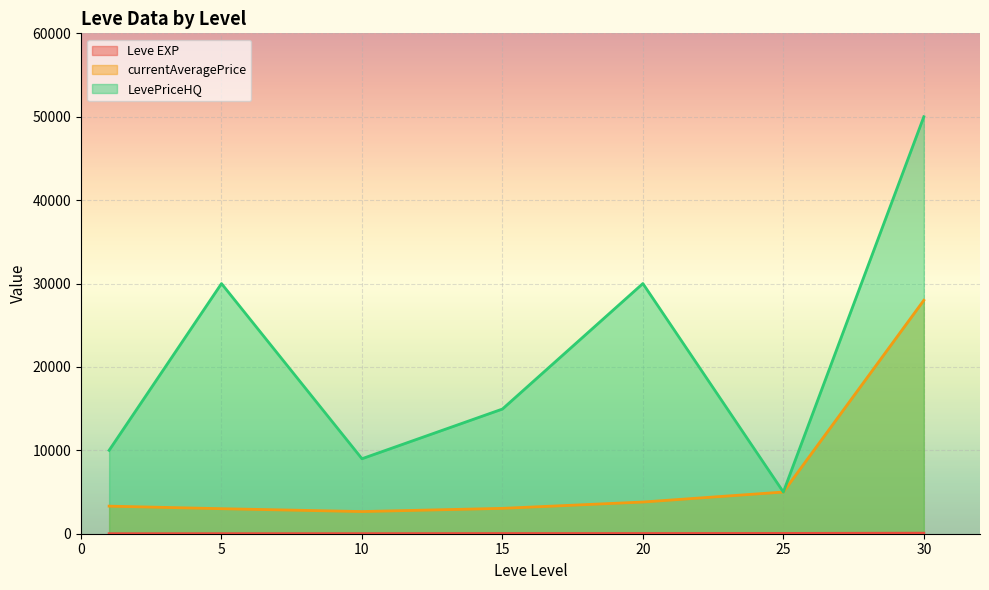

How many interior local peaks does the Leve EXP series have?

4